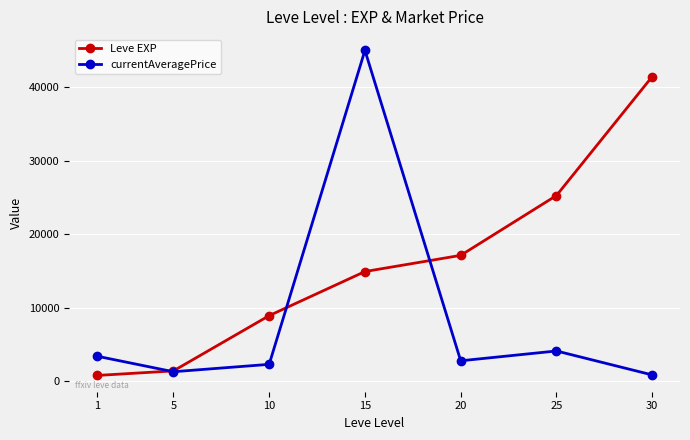

Between 15 and 30, which series saw the biggest shift?

currentAveragePrice